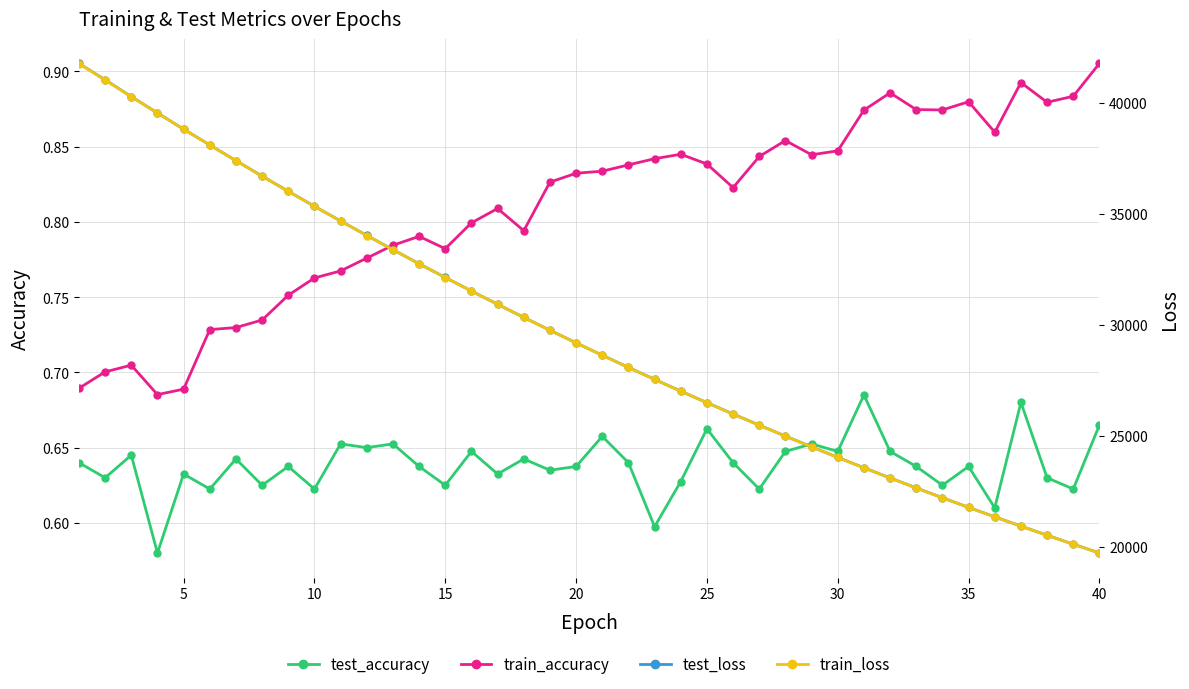

How many interior local valleys does the test_accuracy series have?

15